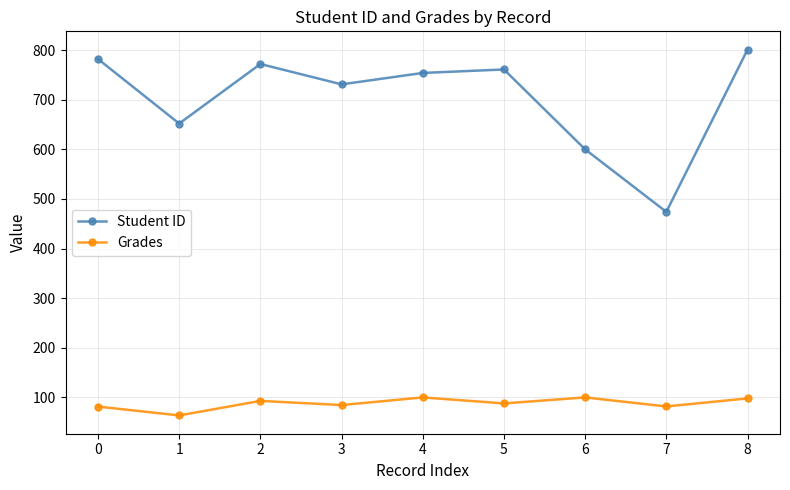

At which category is the sum across all series the highest?

8